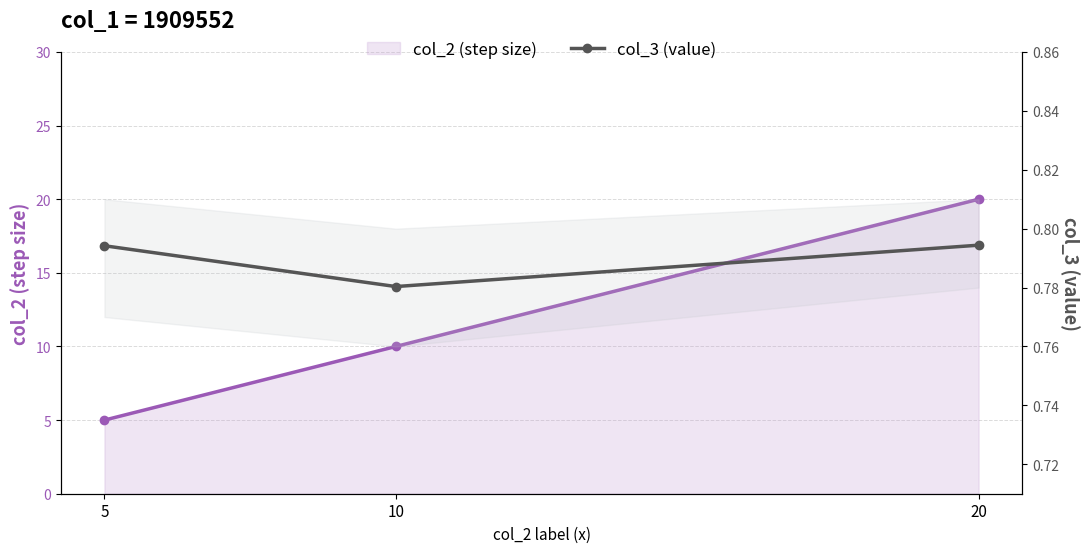

List the series in order of their peak value, lowest first.

col_3, col_2